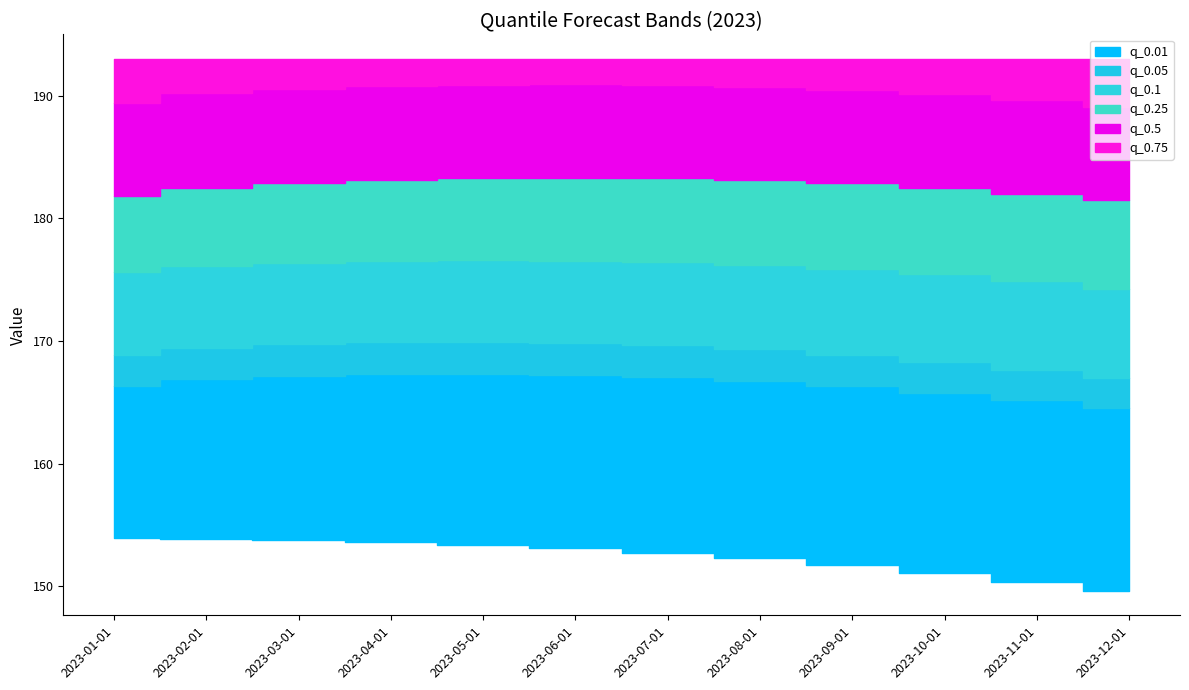

What is the average value of the q_0.05 series?

166.5